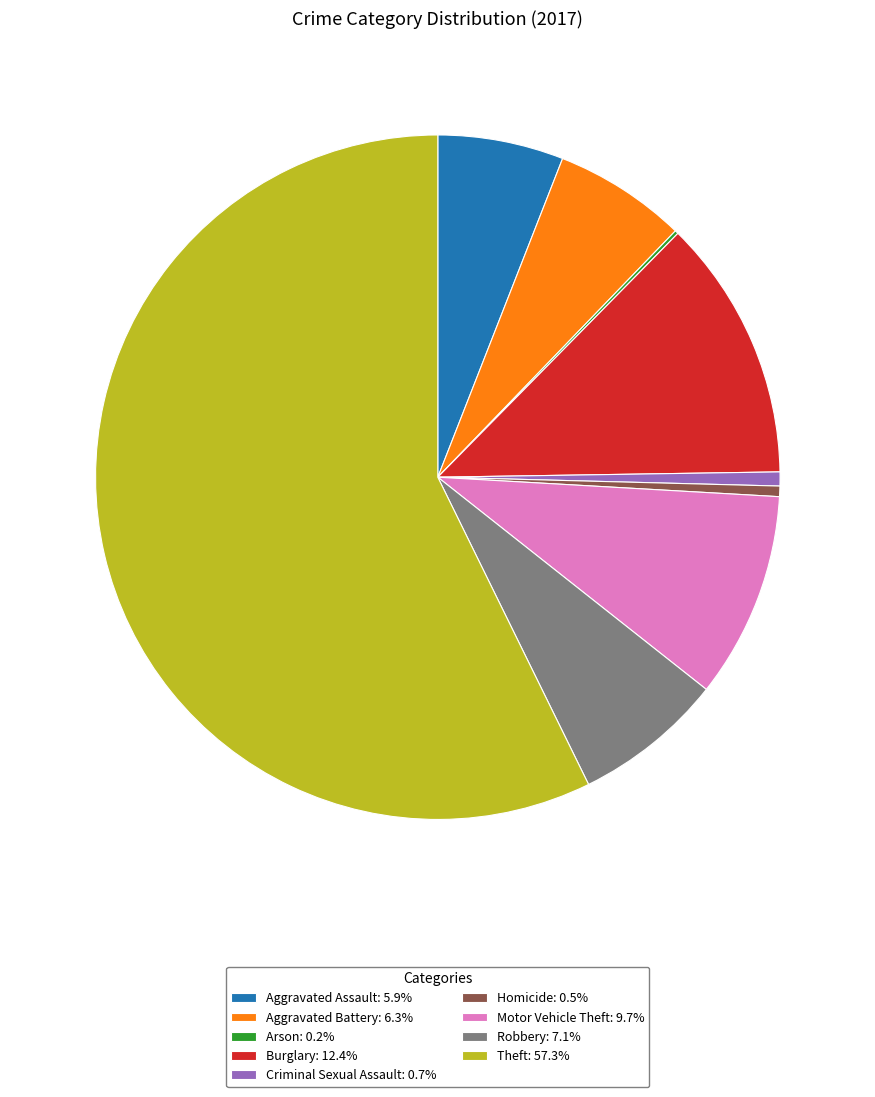

Do Motor Vehicle Theft: 9.7% and Aggravated Assault: 5.9% together represent more than half of the pie?

No